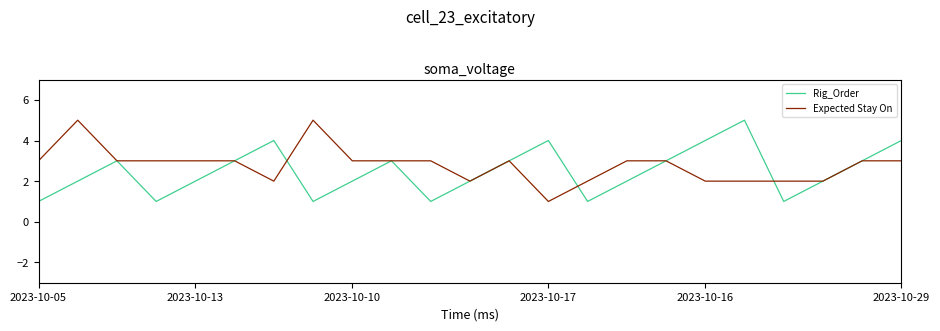

How many interior local valleys does the Rig_Order series have?

5